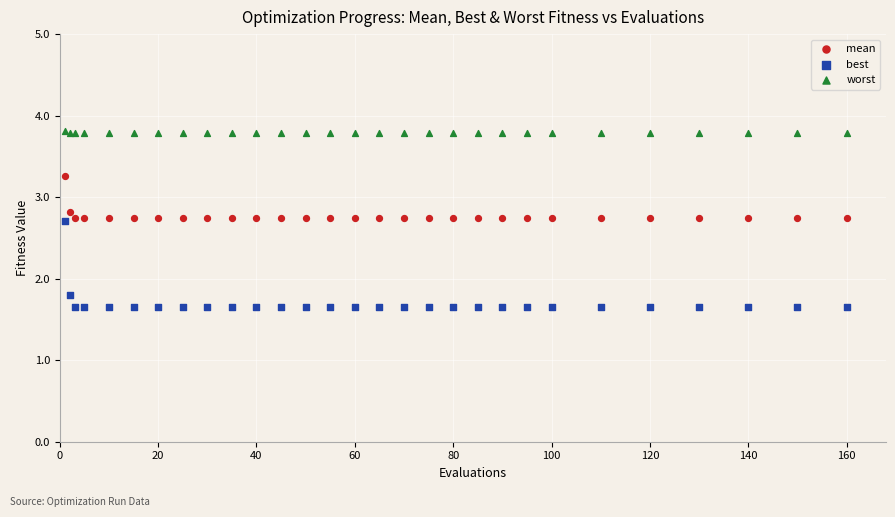

What are all the series names shown in the legend?

mean, best, worst